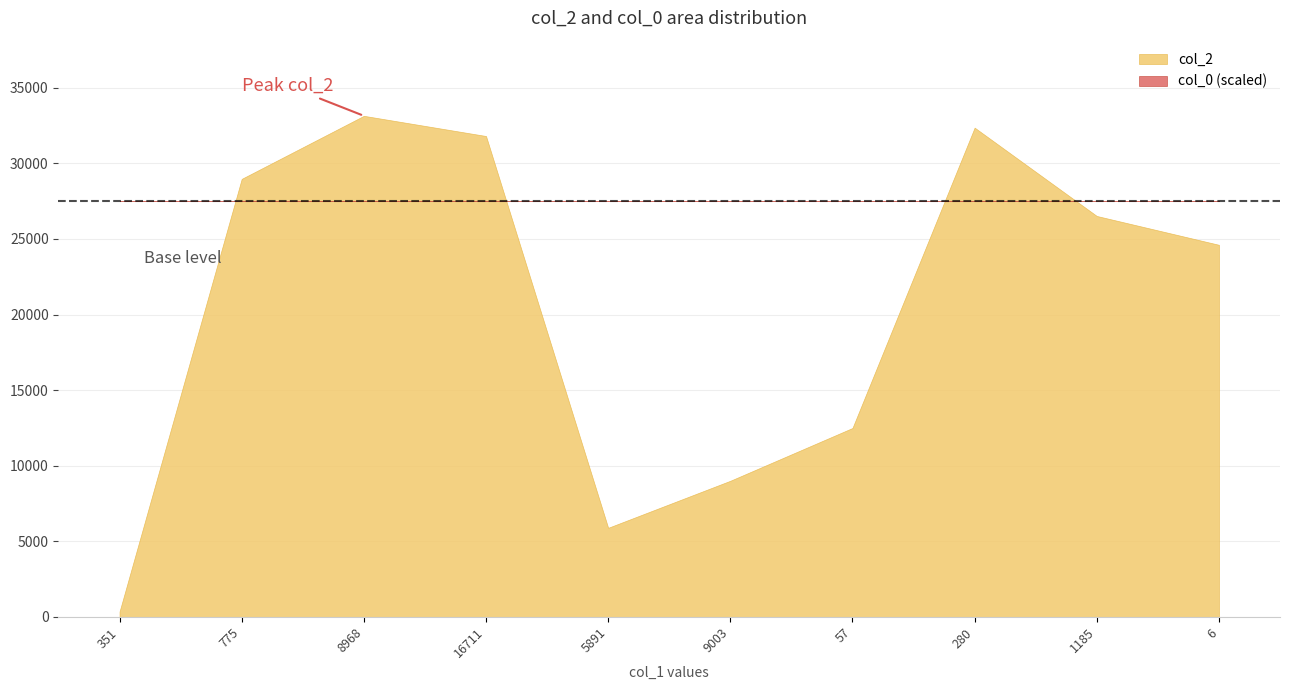

What is the total value across all series at 1185?

26550